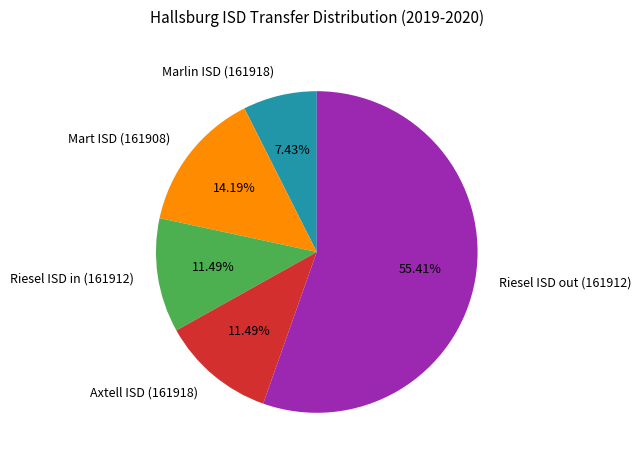

Which slice represents more than half of the pie?

Riesel ISD out (161912)